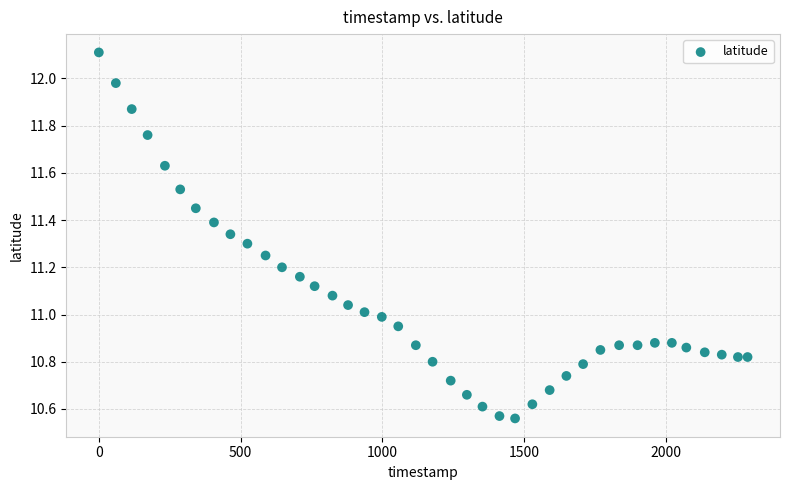

What is the range of X values (max minus min)?

2288.0